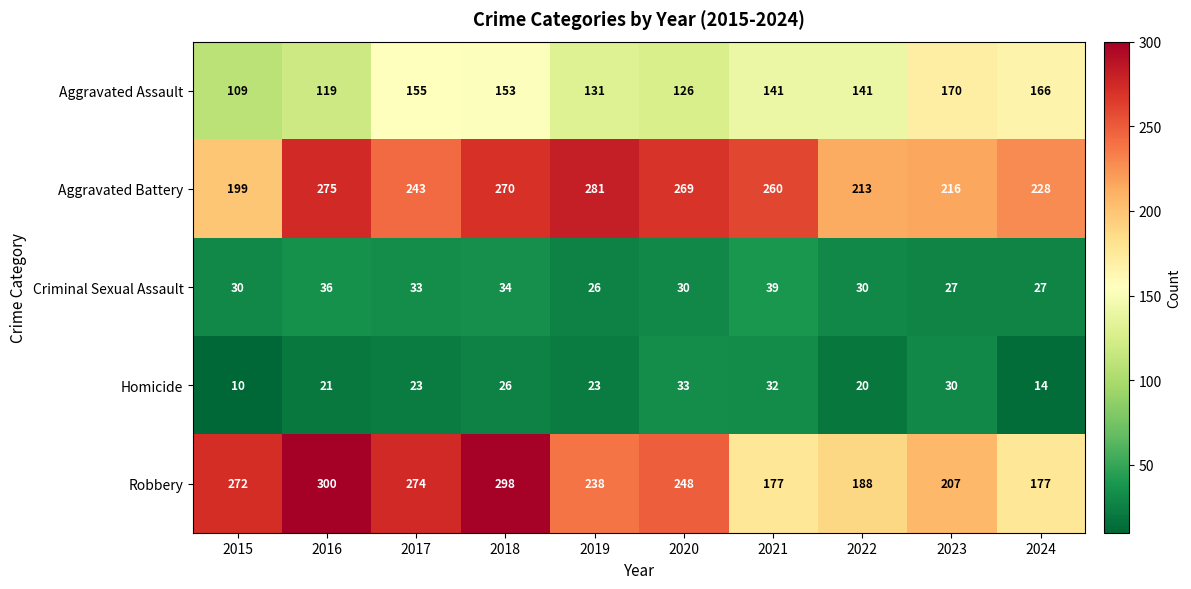

At how many categories does at least one series exceed 231?

7